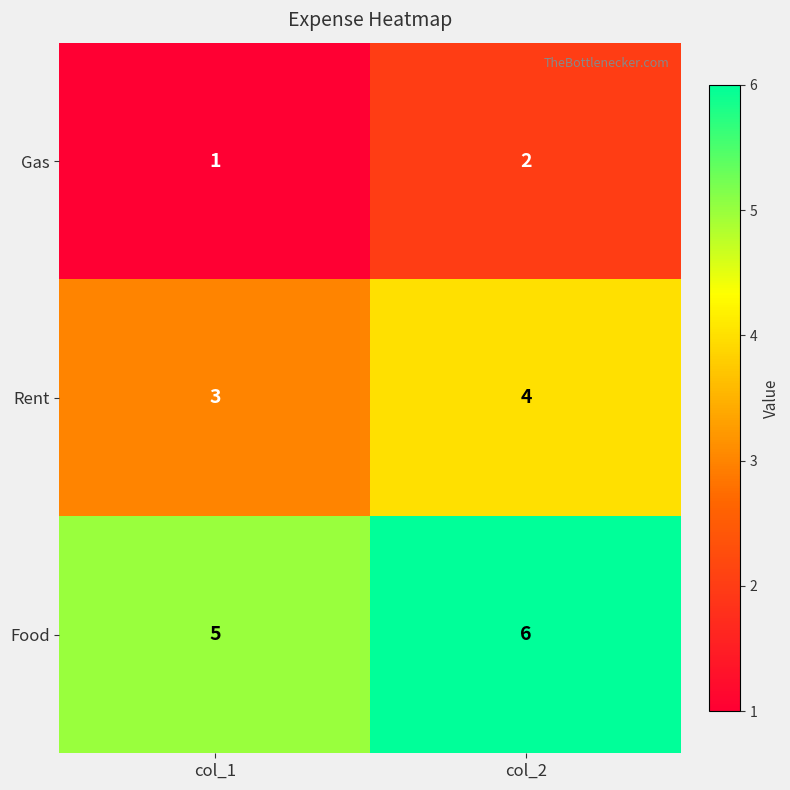

What is the sum of all Gas values?

3